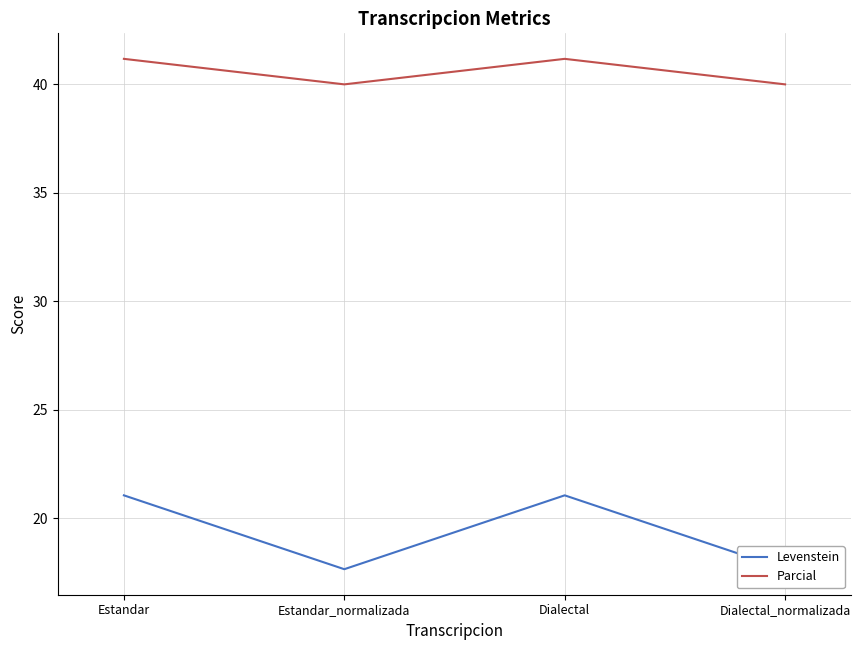

True or false: Levenstein has more than 1 interior local peaks.

False